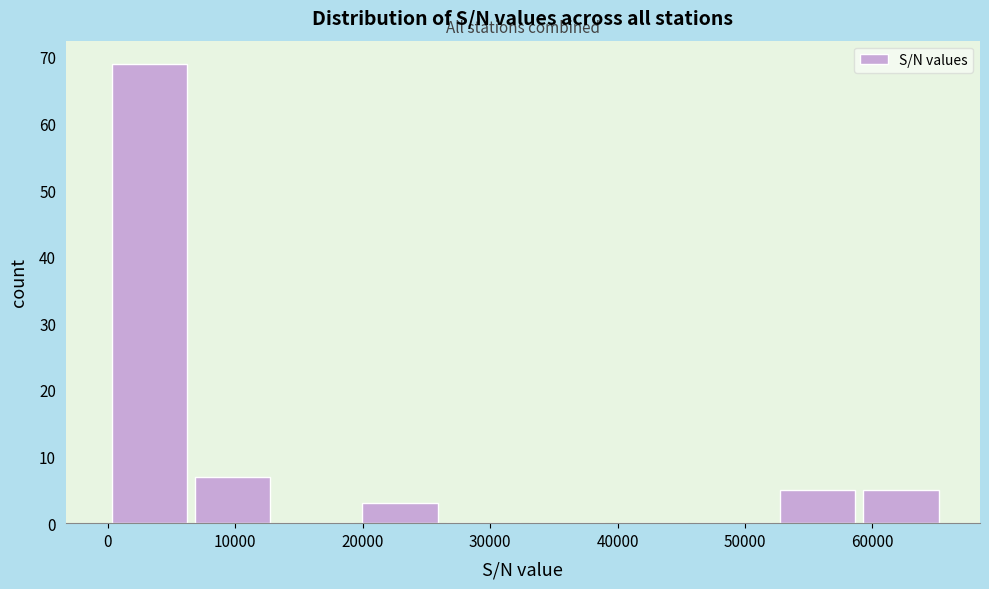

Reading left to right, transcribe this chart: for each bar, give the range it covers on the x-axis and its height. Neither the bar edges nor the heights are printed on the chart, so give them approximately, as read against the axes.

0 to 7000: 69
7000 to 13000: 7
13000 to 20000: 0
20000 to 26000: 3
26000 to 33000: 0
33000 to 39000: 0
39000 to 46000: 0
46000 to 52000: 0
52000 to 59000: 5
59000 to 66000: 5